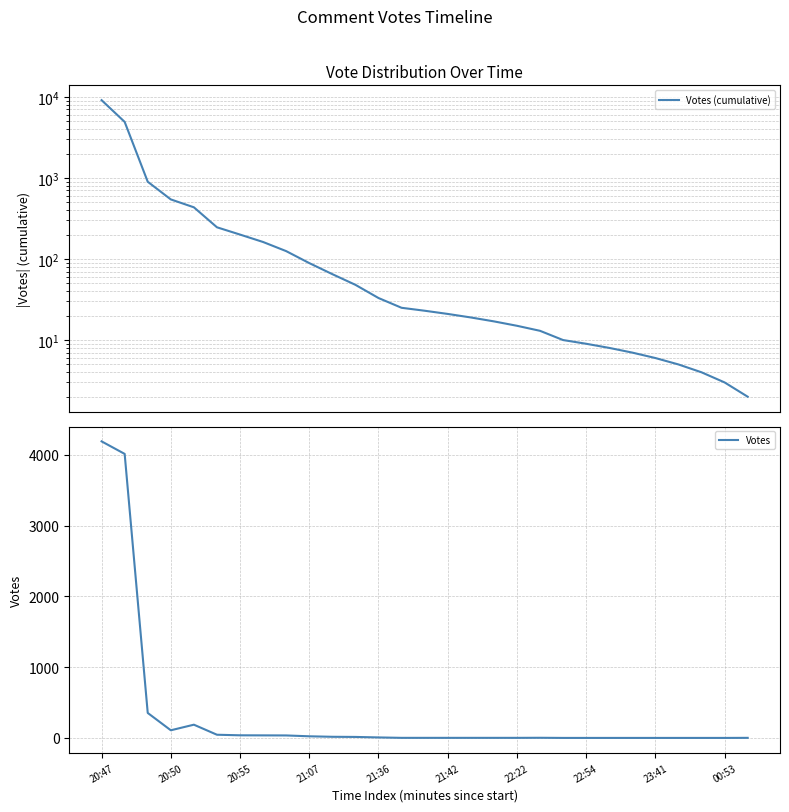

Reading right to left, list all the values displayed in this chart.

Votes (cumulative): 2	3	4	5	6	7	8	9	10	13	15	17	19	21	23	25	33	48	65	89	125	162	200	246	434	543	897	4912	9104
Votes: 2	1	1	1	1	1	1	1	1	3	2	2	2	2	2	2	8	15	17	24	36	37	38	46	188	109	354	4015	4192